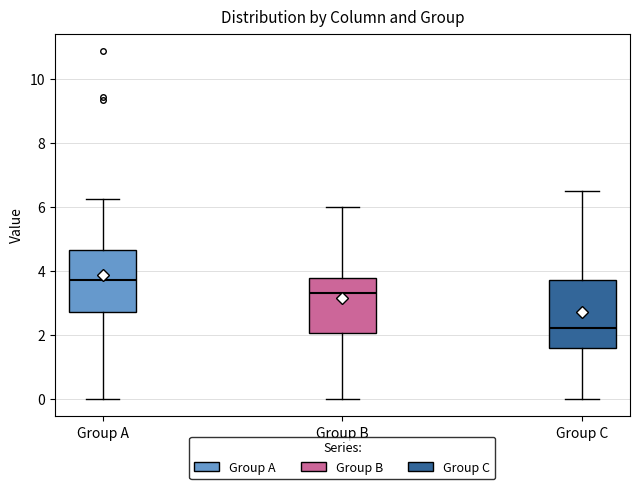

Reading left to right, transcribe this box plot: for each box, give where its median line is, the range the box spans, and where its two whiskers end, as read against the y-axis. The values are not printed on the chart, so give them approximately, as read against the axis.

Group A: median 3.8, box 2.8 to 4.6, whiskers 0.0 to 6.2
Group B: median 3.4, box 2.0 to 3.8, whiskers 0.0 to 6.0
Group C: median 2.2, box 1.6 to 3.8, whiskers 0.0 to 6.6